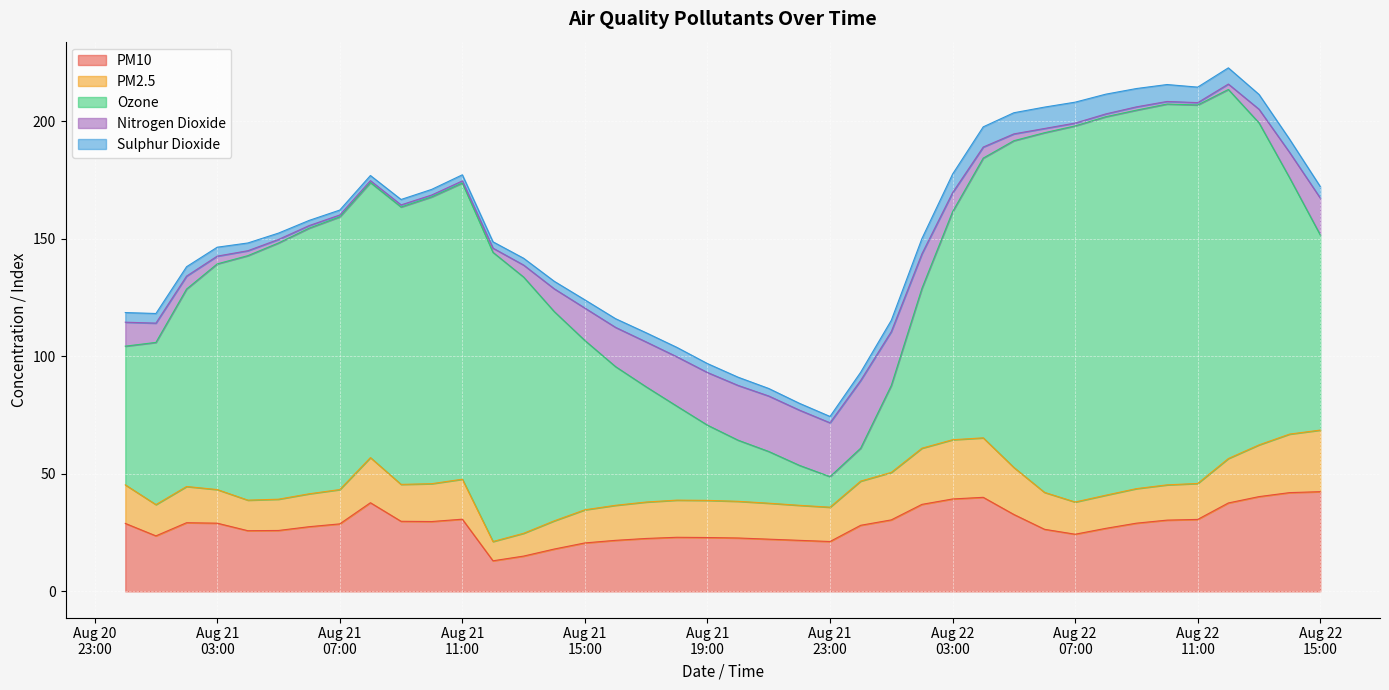

The PM10 series shows 21.7 at 2024-08-21 16:00. True or false?

True